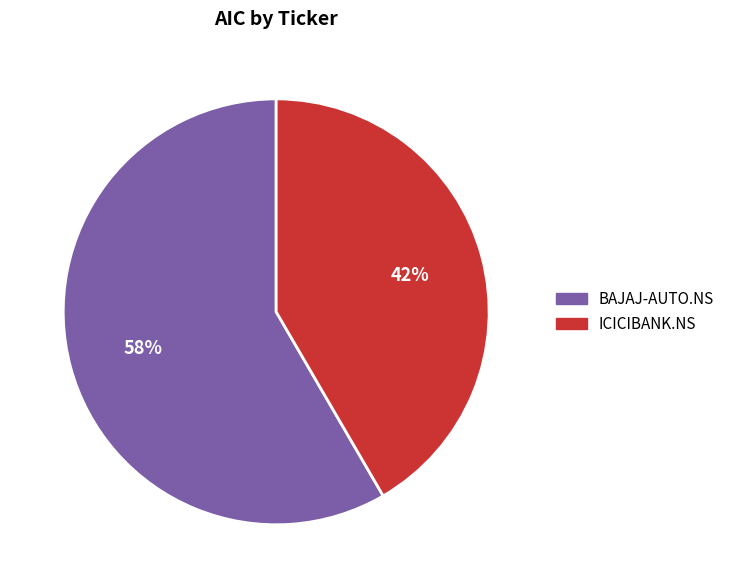

Which has a higher value, ICICIBANK.NS or BAJAJ-AUTO.NS?

BAJAJ-AUTO.NS